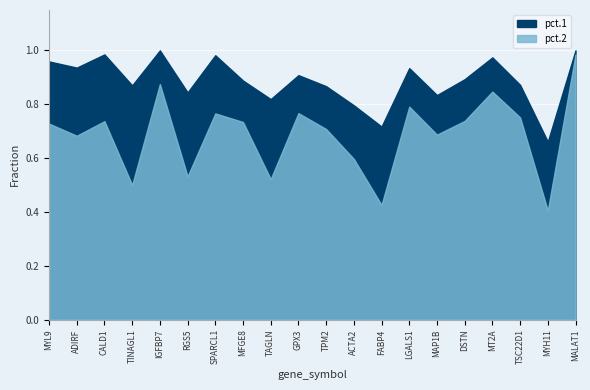

At SPARCL1, list the series in order from smallest to largest.

pct.2, pct.1